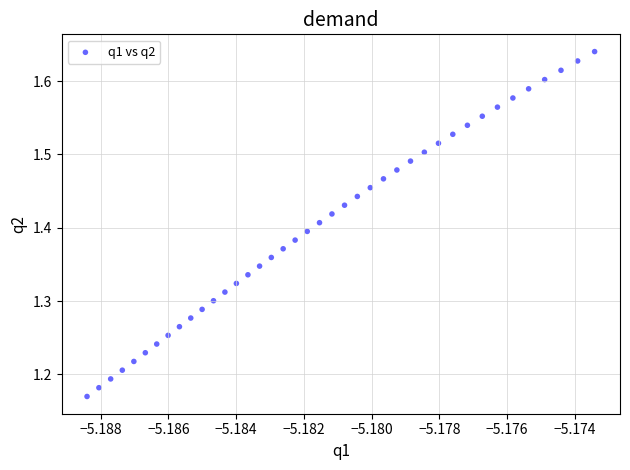

What is the range of Y values (max minus min)?

0.5